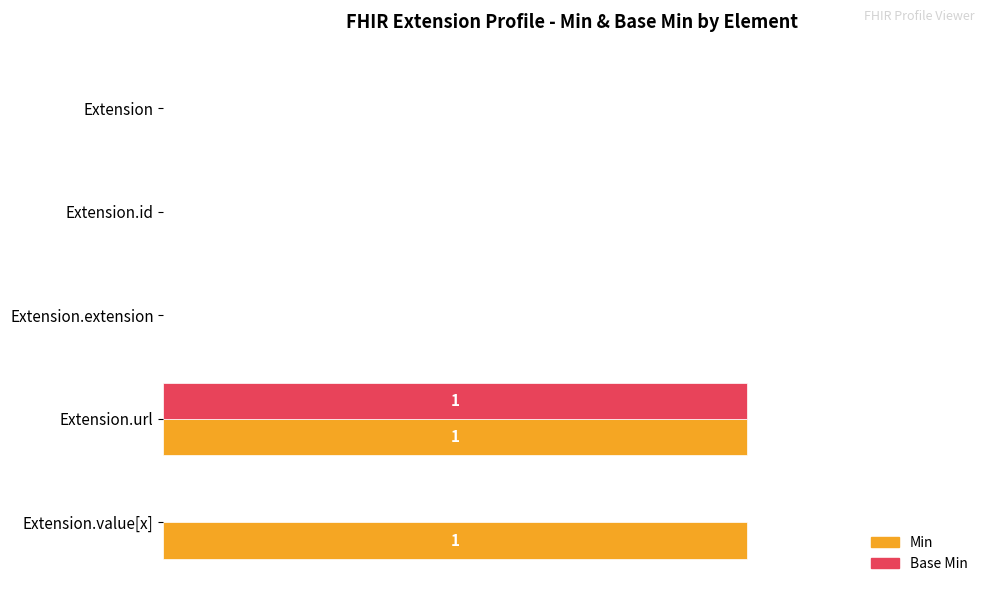

What is the sum of all Base Min values?

1